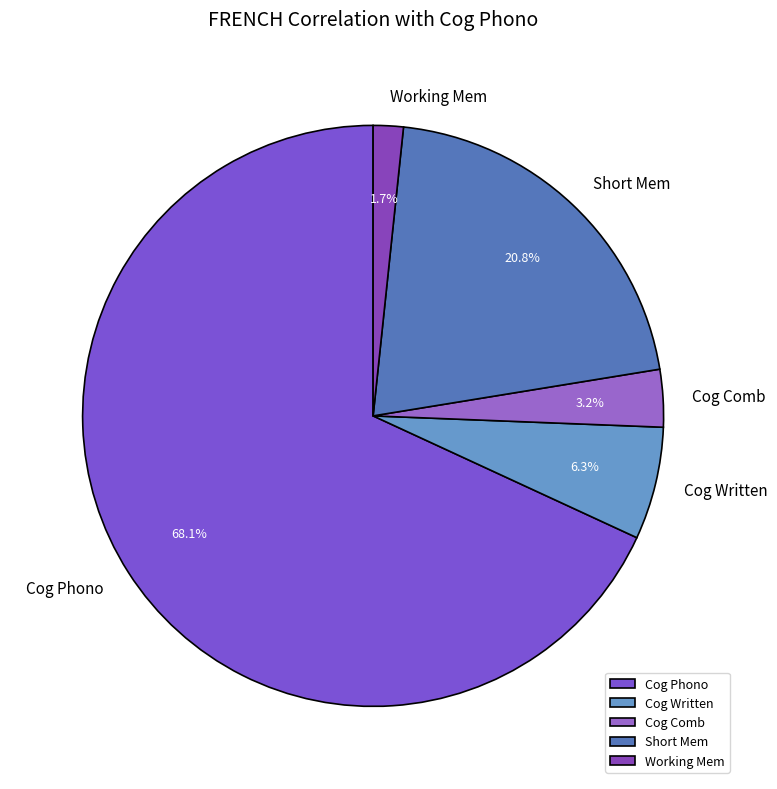

What is the total percentage of Short Mem and Cog Comb?

24.0%